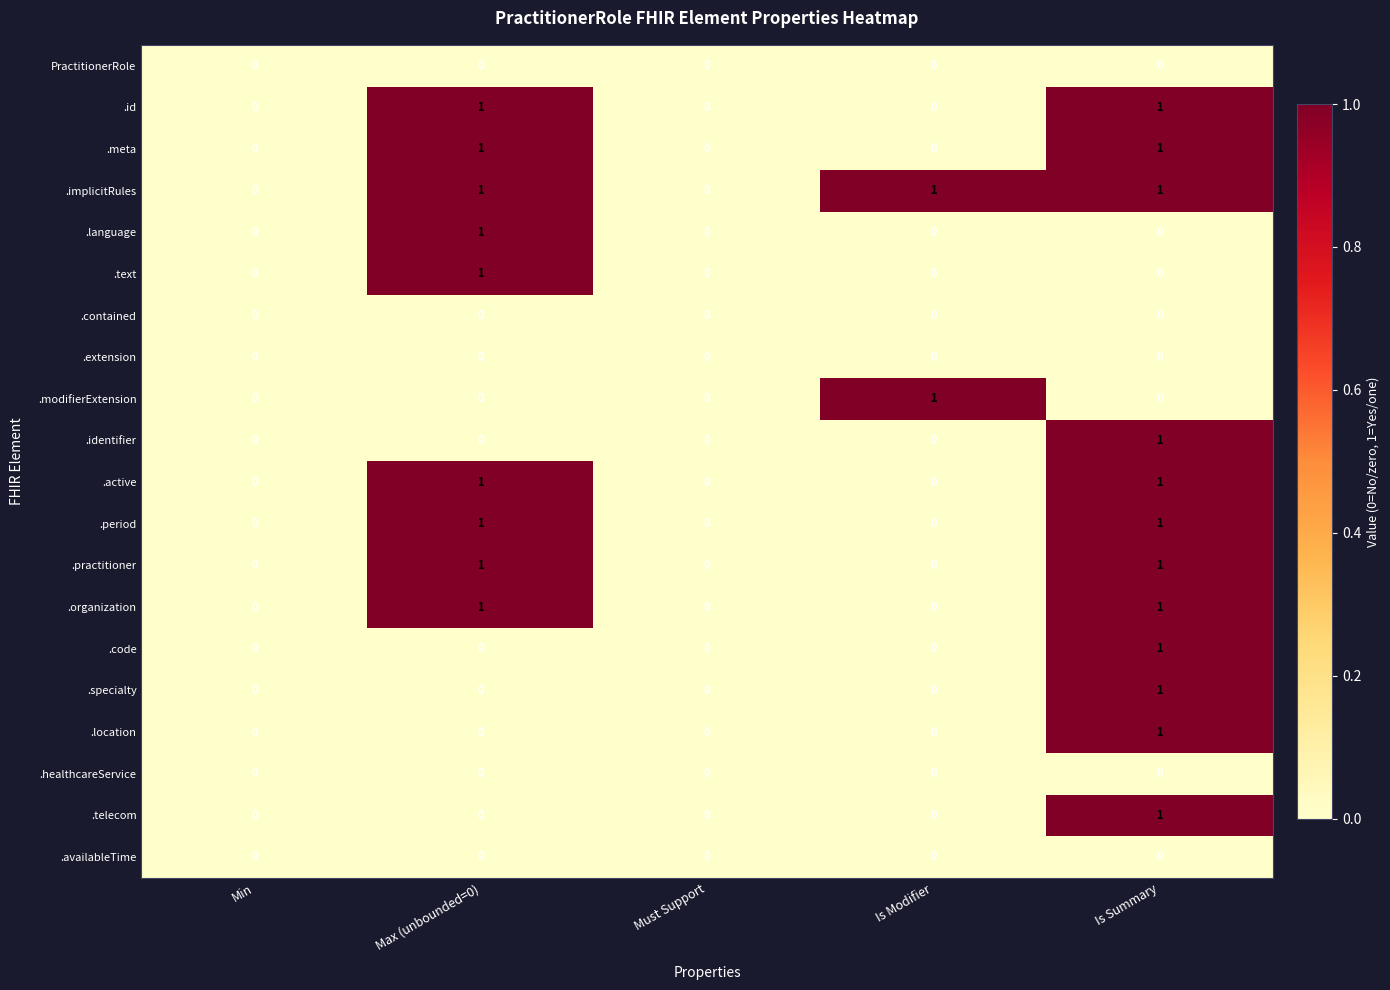

How many .code values are between 0 and 1?

5